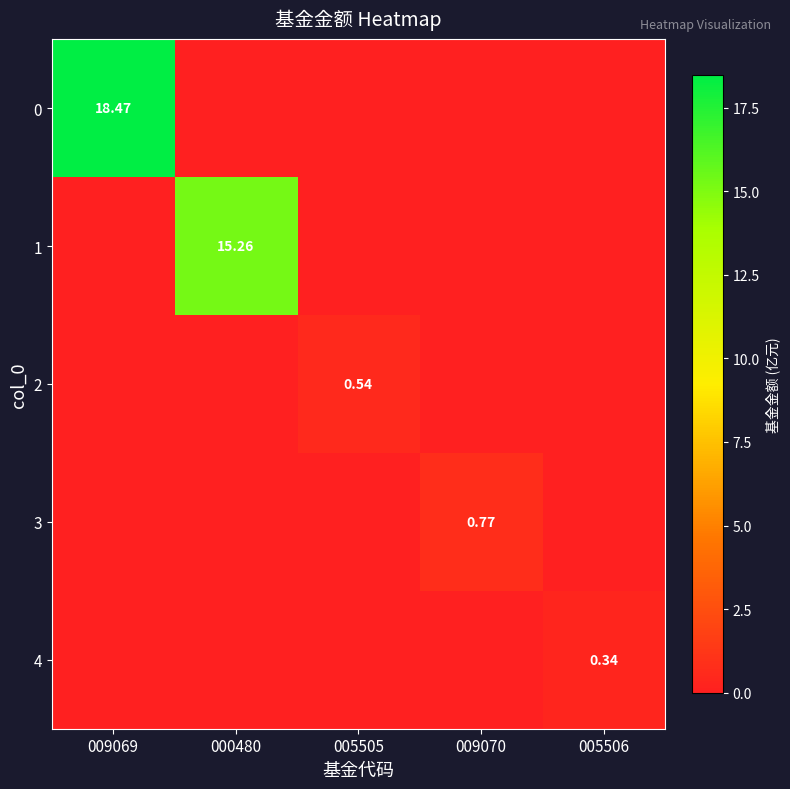

Is it true that 2 equals 0.3 at 009070?

False